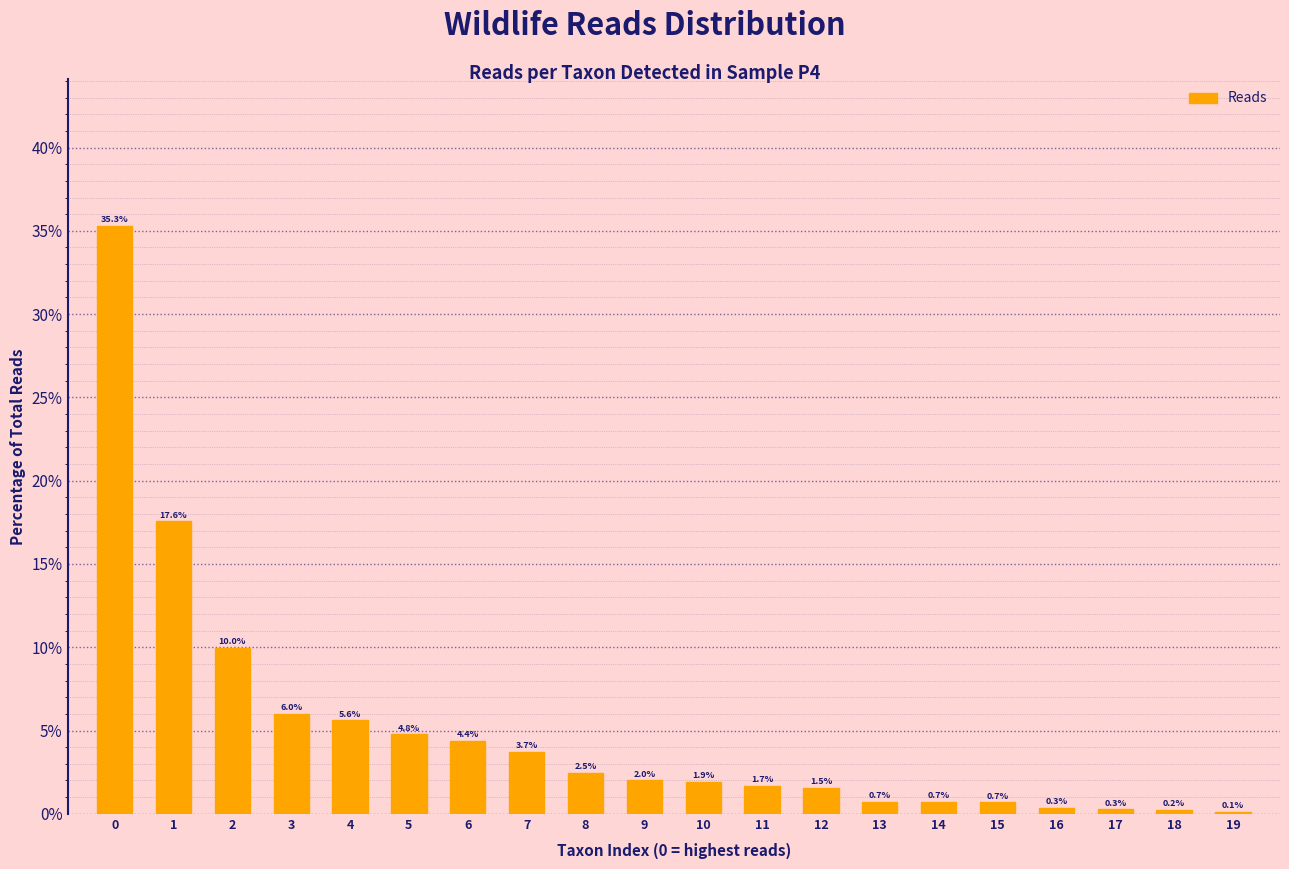

Reading left to right, what are all the values shown in this chart?

0=35.3	1=17.6	2=10.0	3=6.0	4=5.6	5=4.8	6=4.4	7=3.7	8=2.5	9=2.0	10=1.9	11=1.7	12=1.5	13=0.7	14=0.7	15=0.7	16=0.3	17=0.3	18=0.2	19=0.1